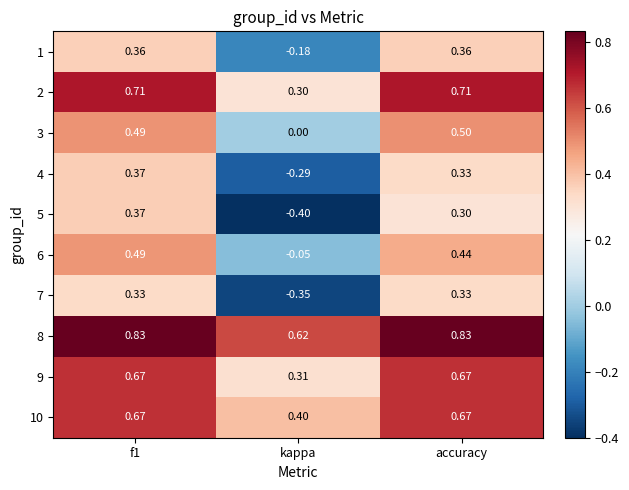

How many series are shown in this chart?

10